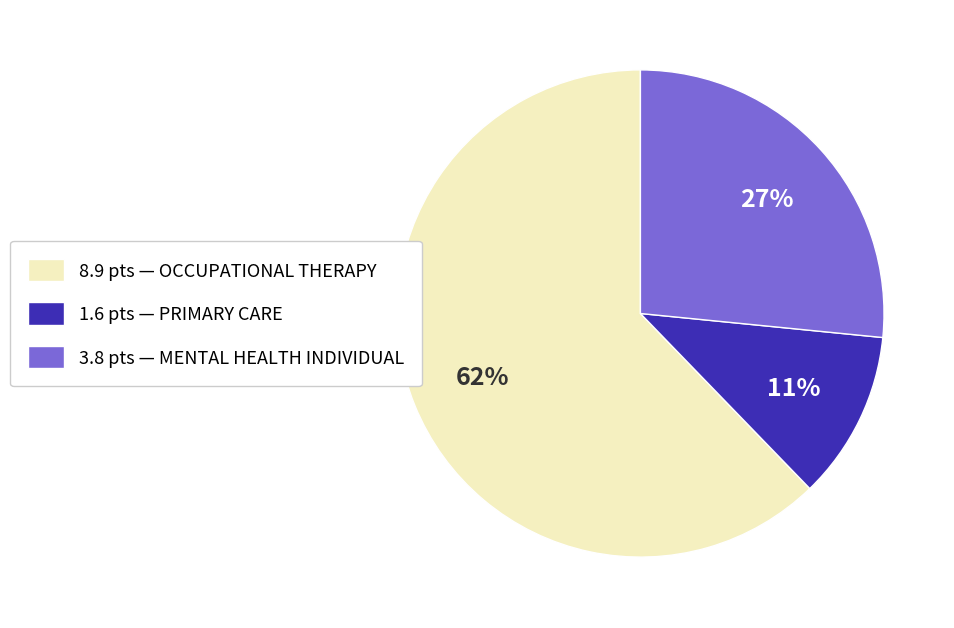

What is the majority slice?

8.9 pts — OCCUPATIONAL THERAPY